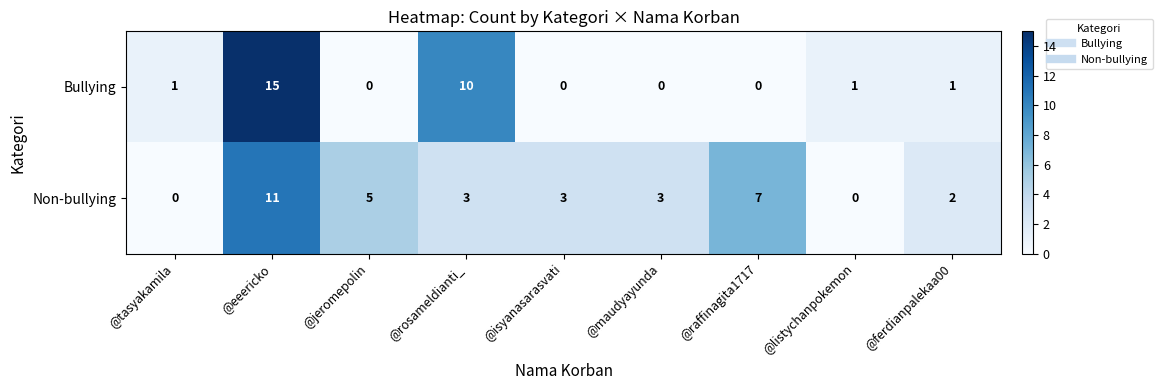

At how many categories does at least one series exceed 14?

1